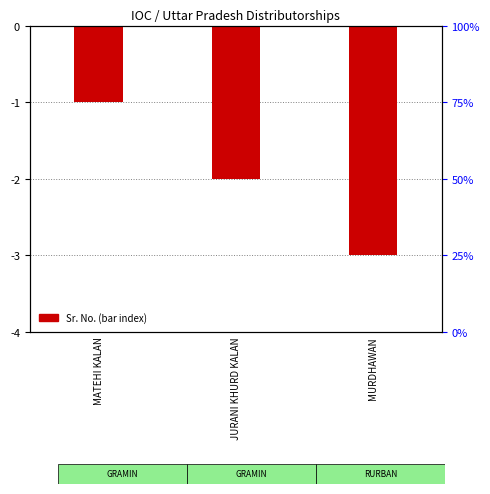

What is the label of the 2nd bar from the left?

JURANI KHURD KALAN